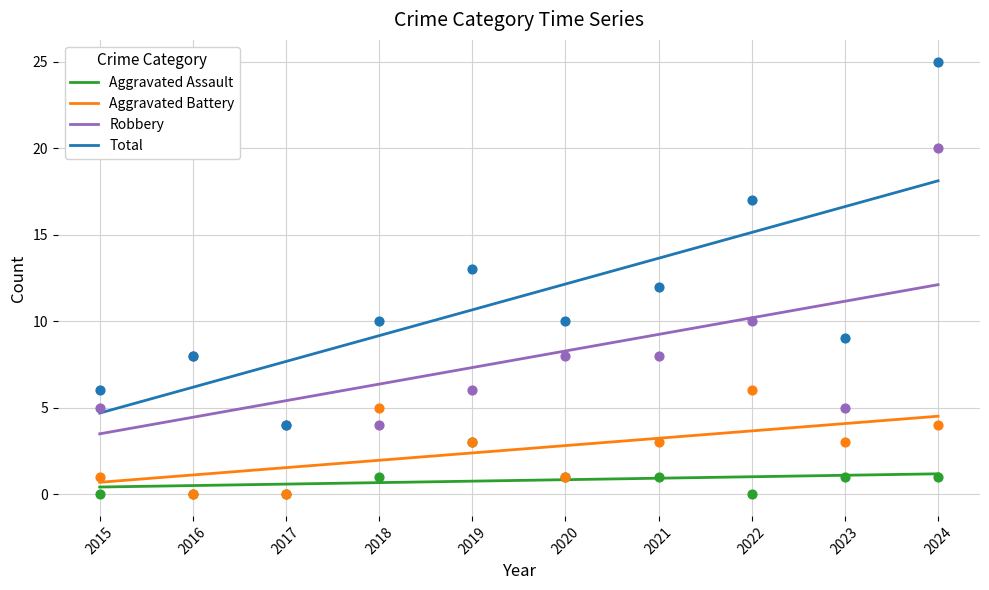

What is the total value across all series at 2015?

12